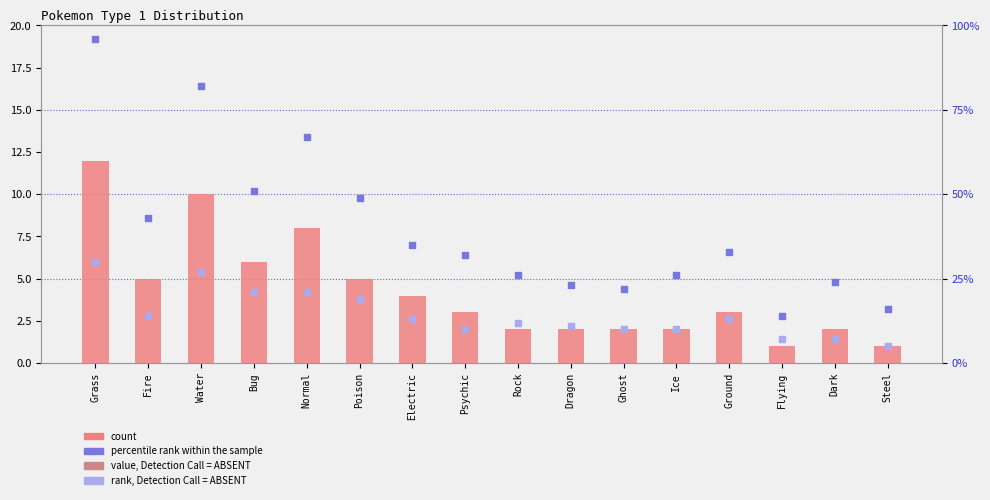

What is the total value across all series at Flying?

22